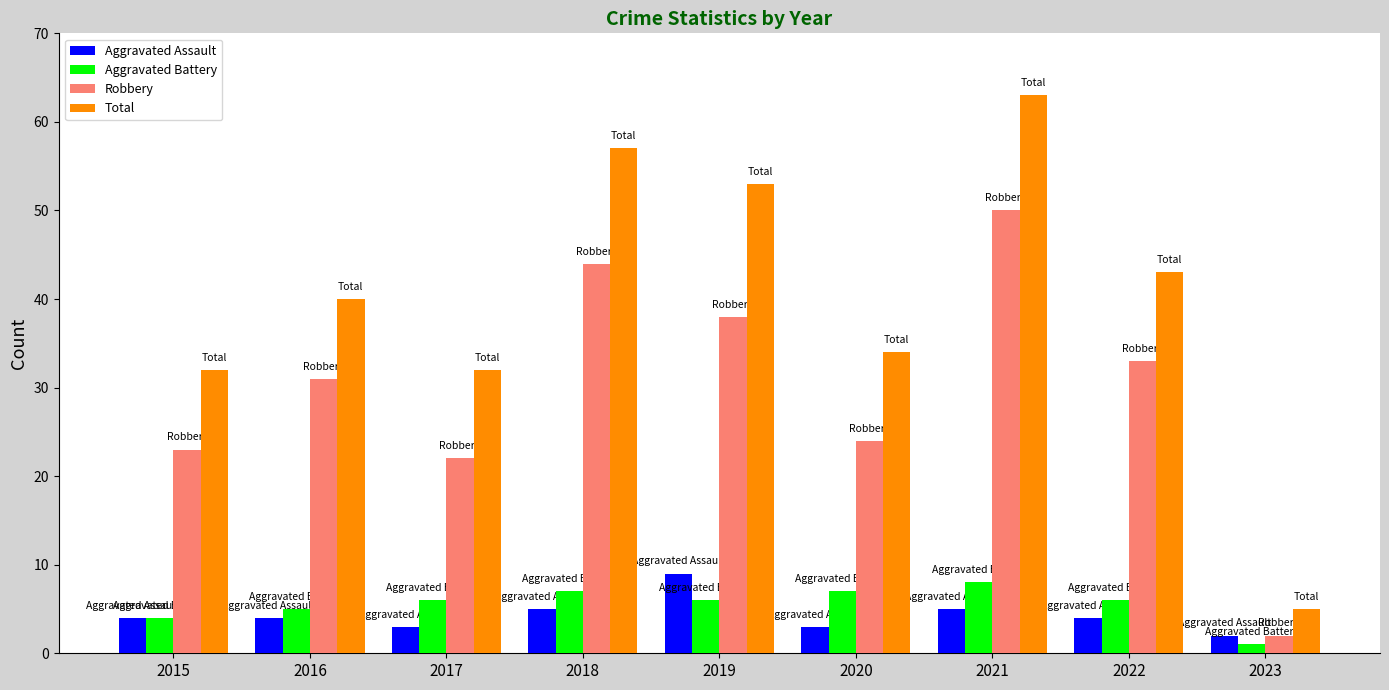

Which series changed the most between 2018 and 2023?

Total